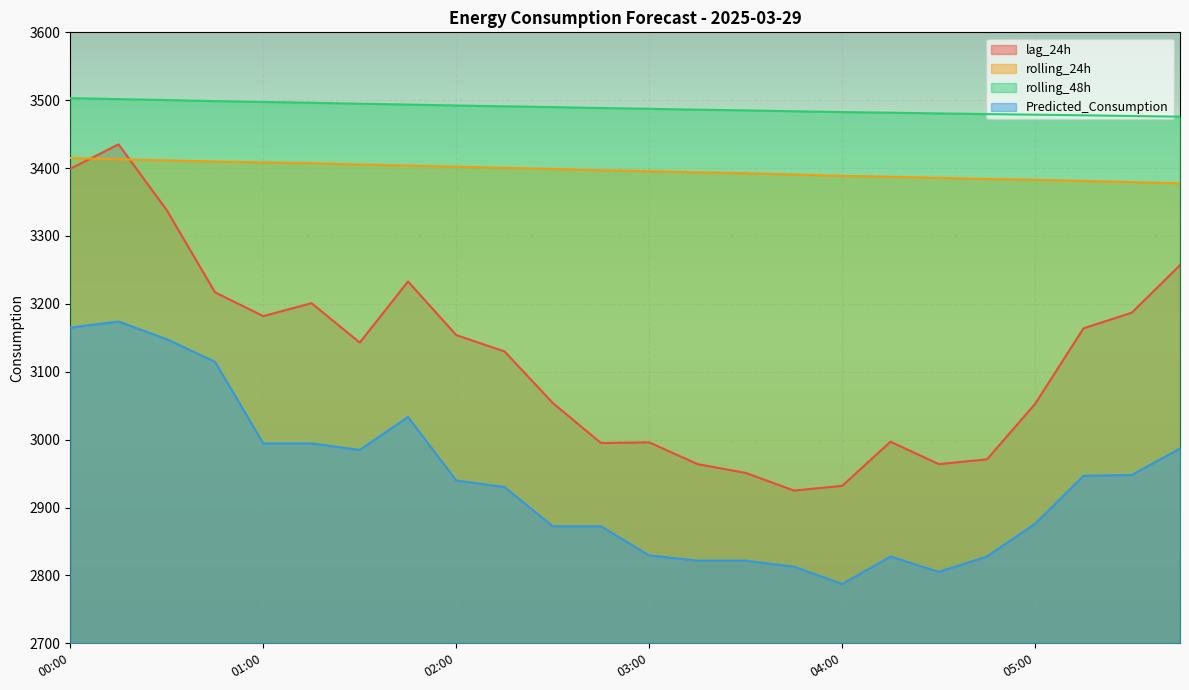

The rolling_24h series shows 3413.0 at 00:15. True or false?

True